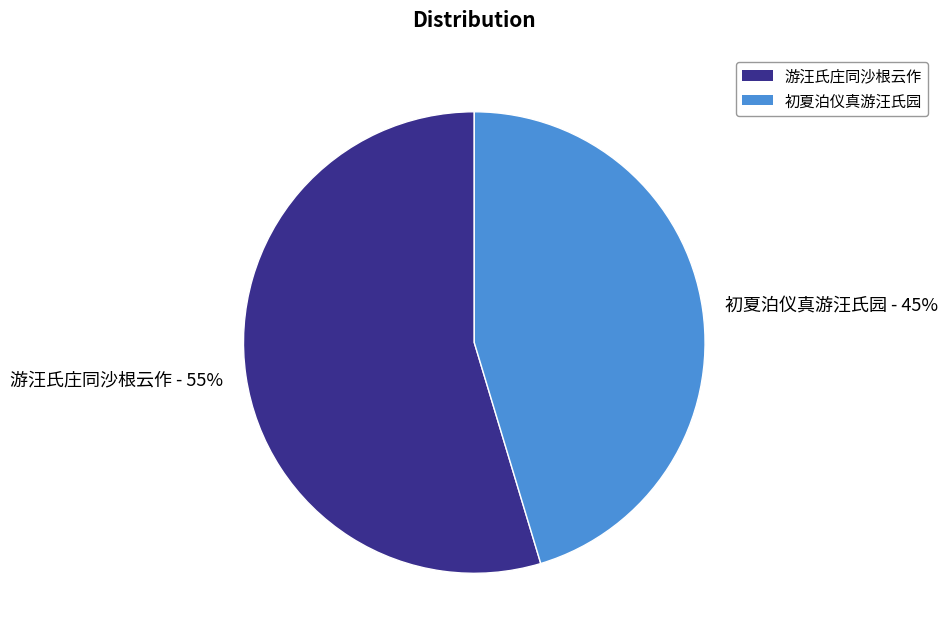

The 初夏泊仪真游汪氏园 slice represents 33% of the pie. True or false?

False